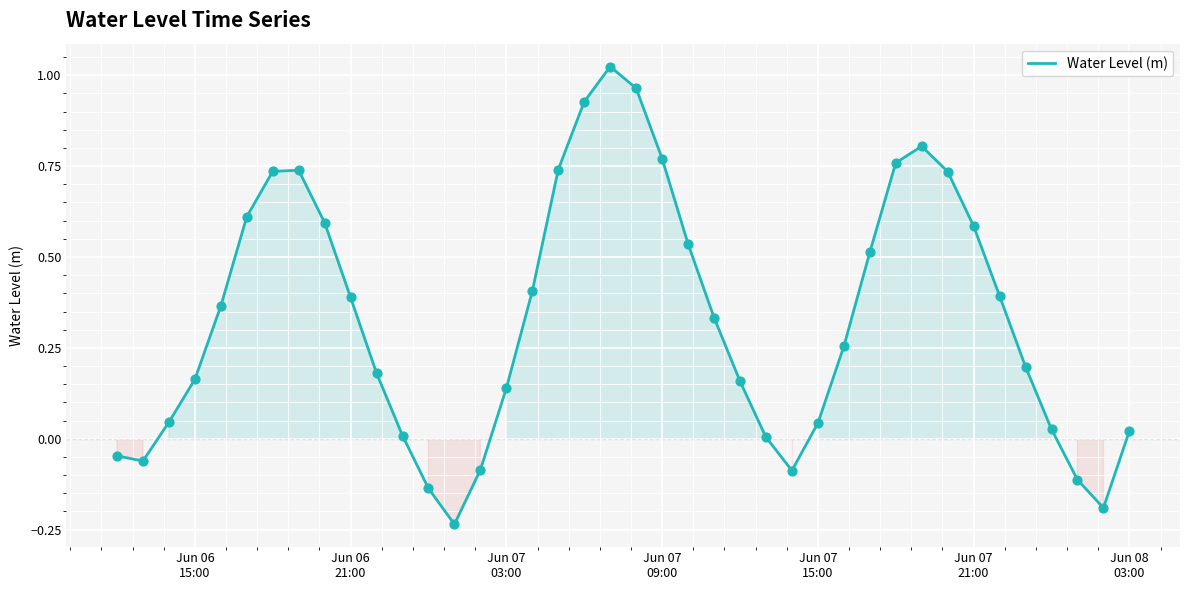

What is the difference between the maximum and minimum values?

1.3